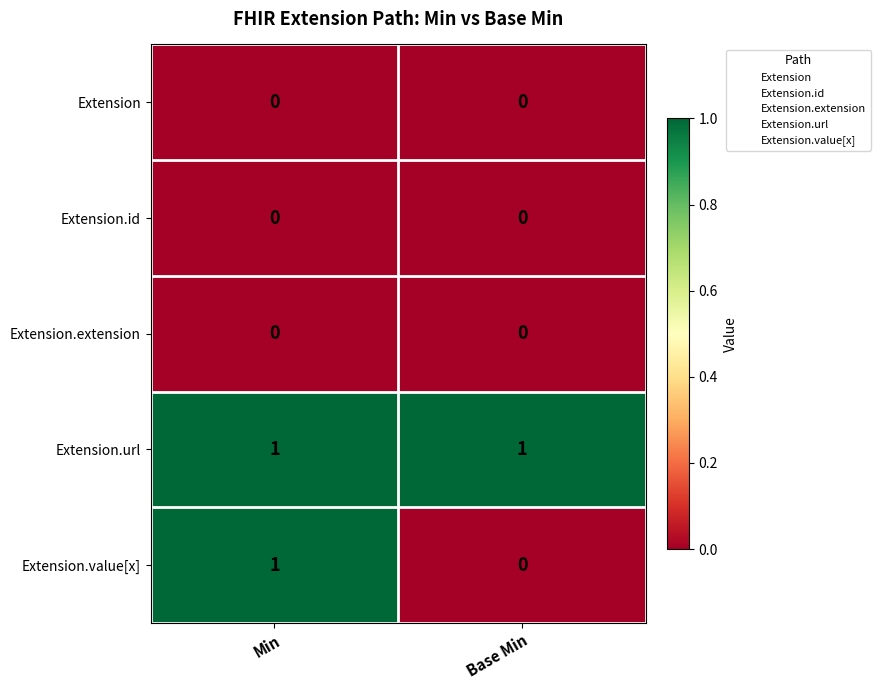

True or false: Extension.value[x] has a value of 2 at Min.

False